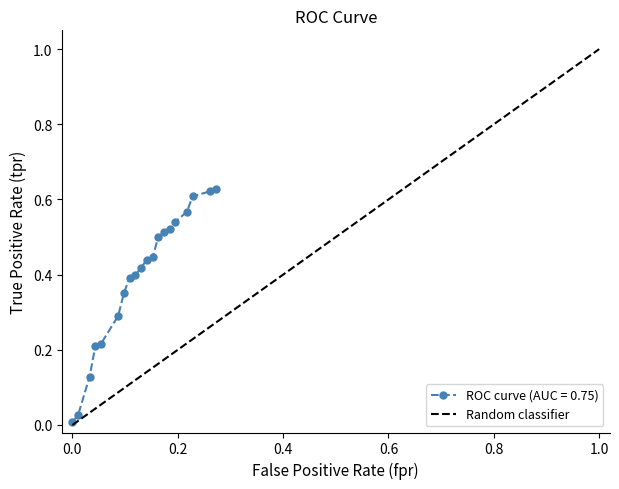

Between 16 and 11, which is larger?

16